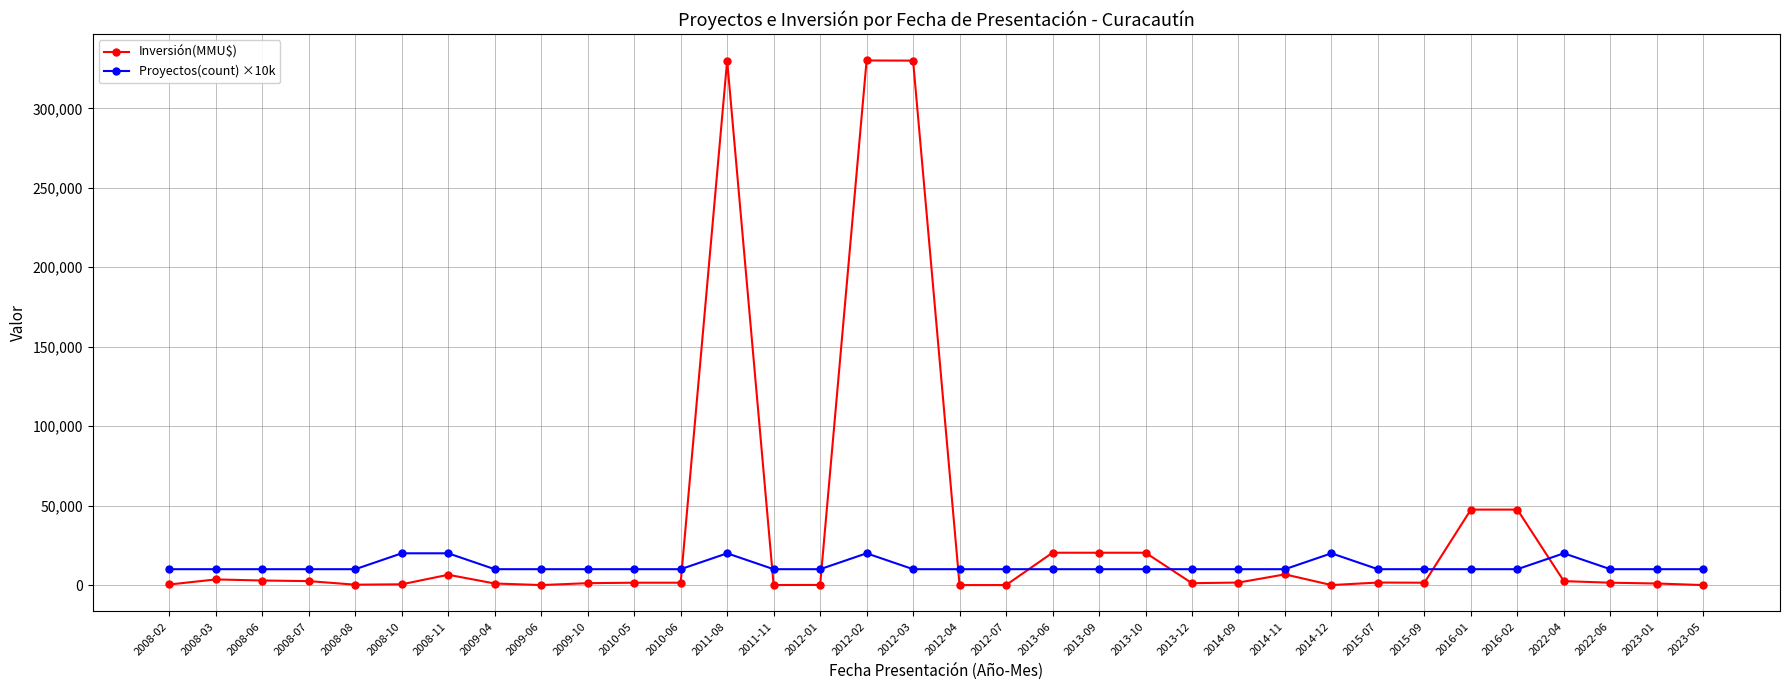

What is the value of the Inversión(MMU$) point at the 9th from the left?

22